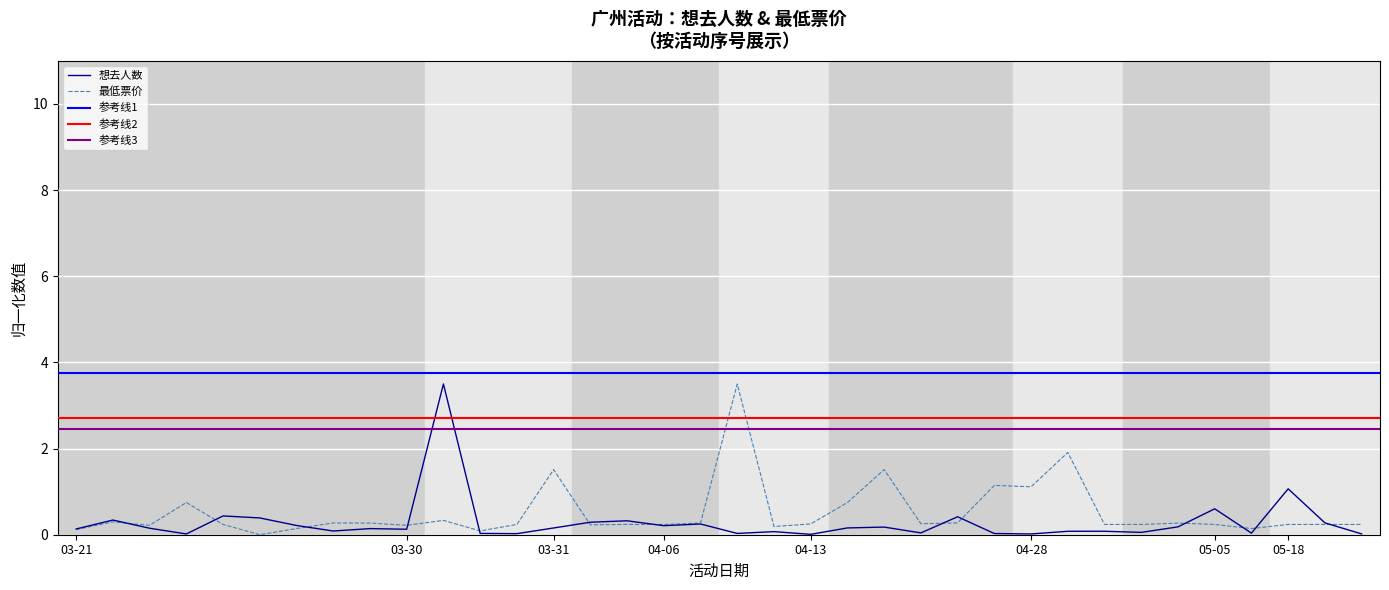

True or false: 想去人数 has a value of 0.6 at 05-05.

True